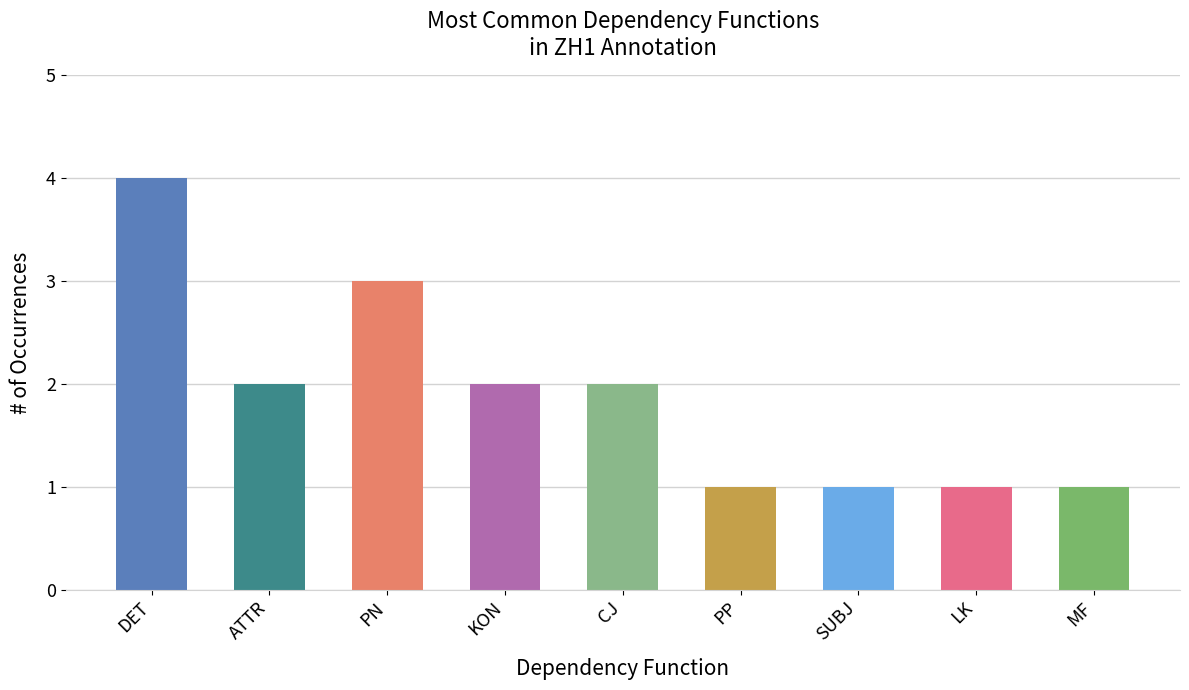

Does the chart contain stacked bars?

No